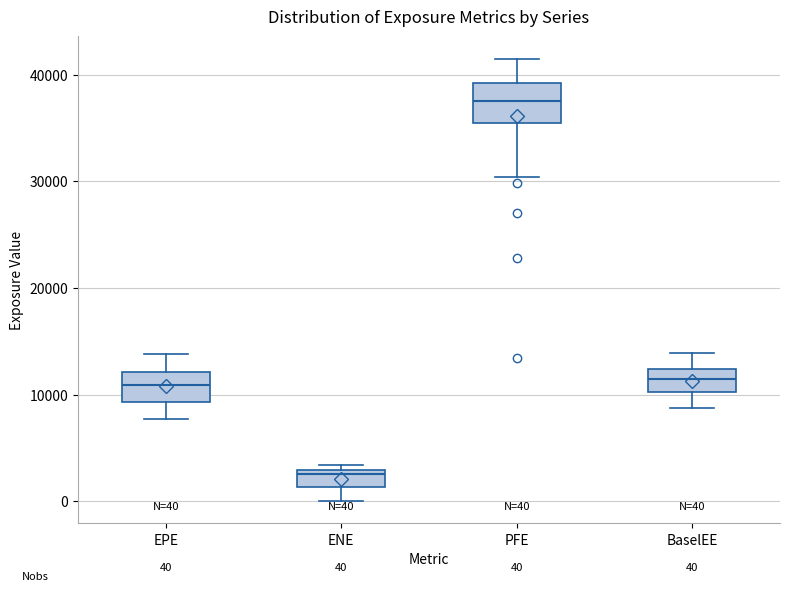

Which box has the highest median line?

PFE